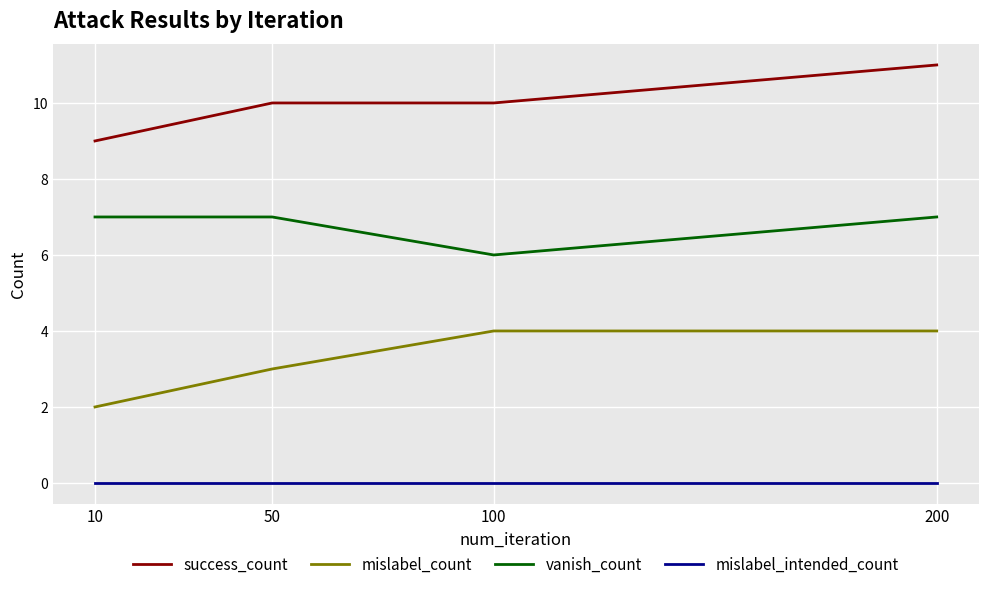

What is the approximate value of vanish_count at 200?

7